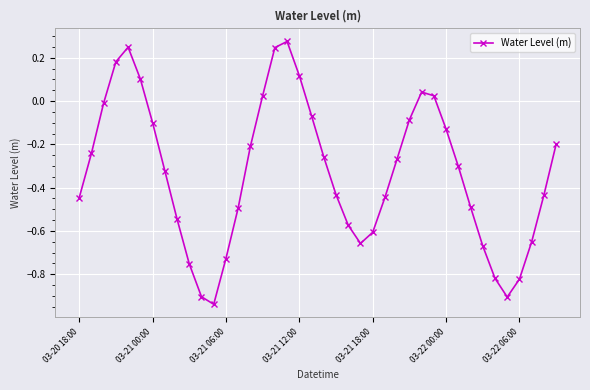

What is the sum of all values?

-13.2